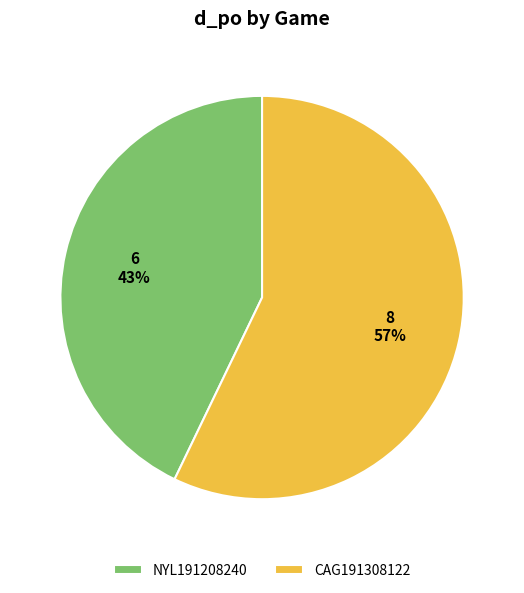

To the nearest percent, what is the combined percentage of CAG191308122 and NYL191208240?

100%